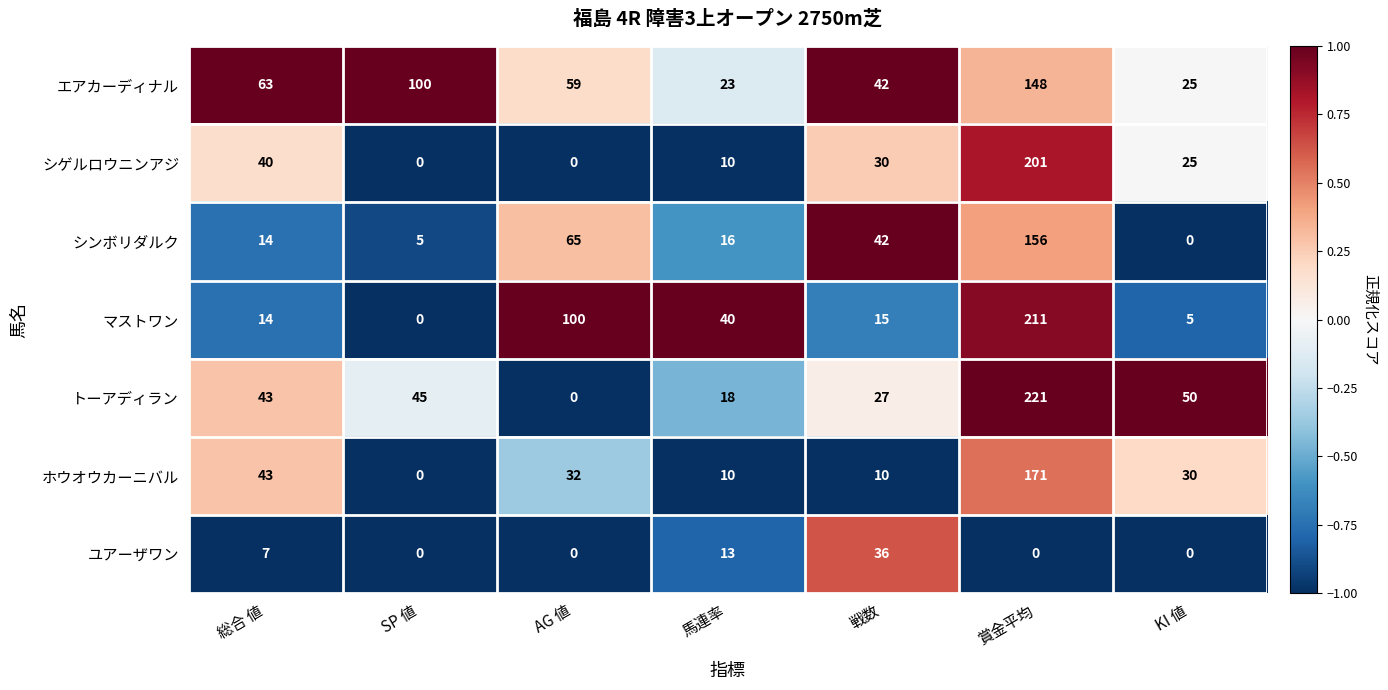

Which series has the widest spread of values?

トーアディラン